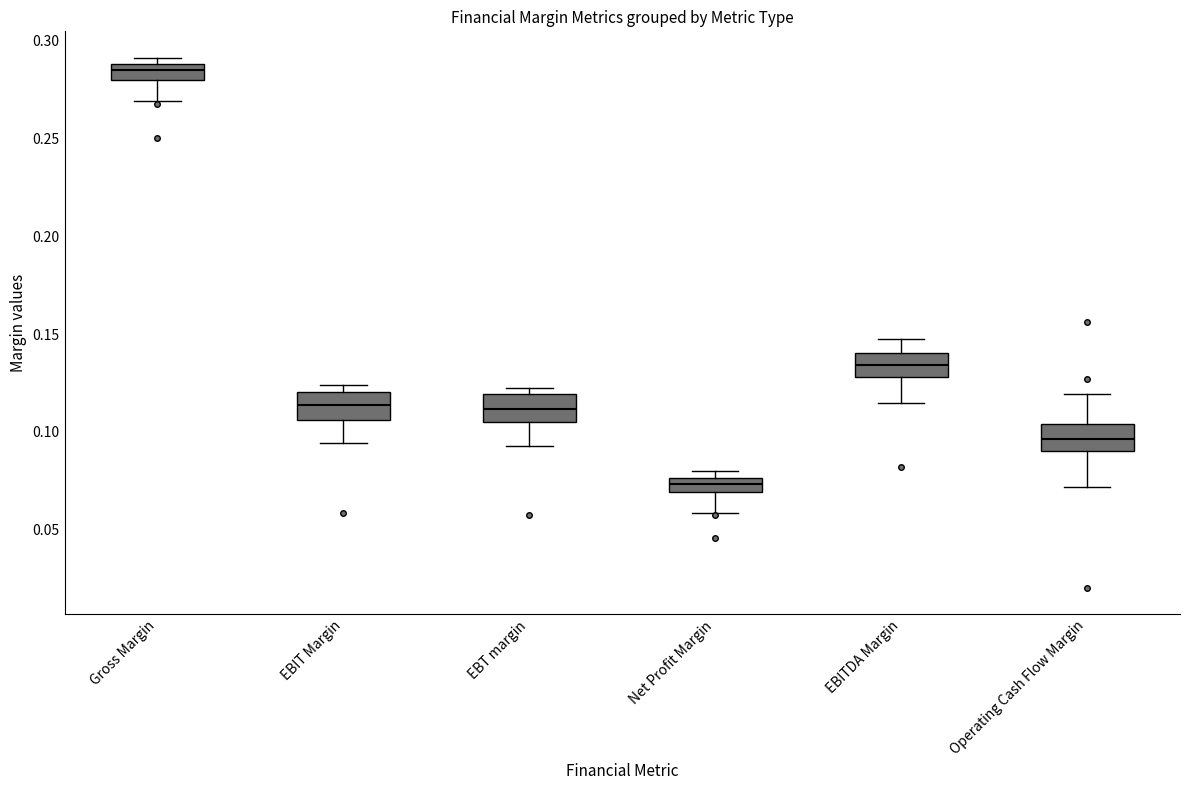

Which box has the highest median line?

Gross Margin